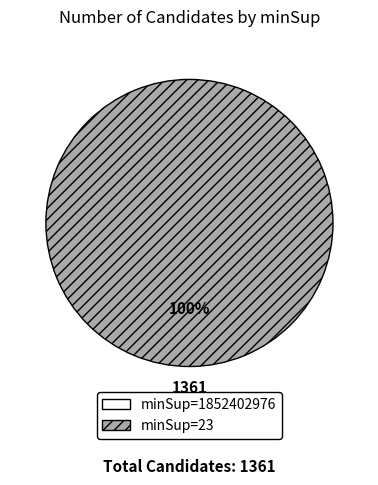

Does any single category account for the majority?

Yes